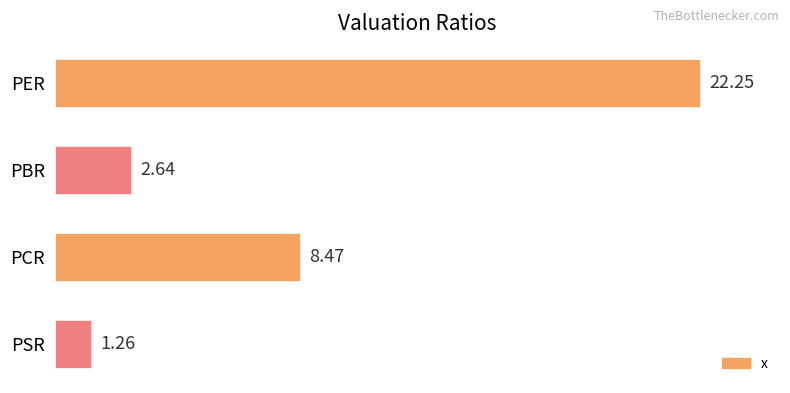

What is the greatest value displayed?

22.2